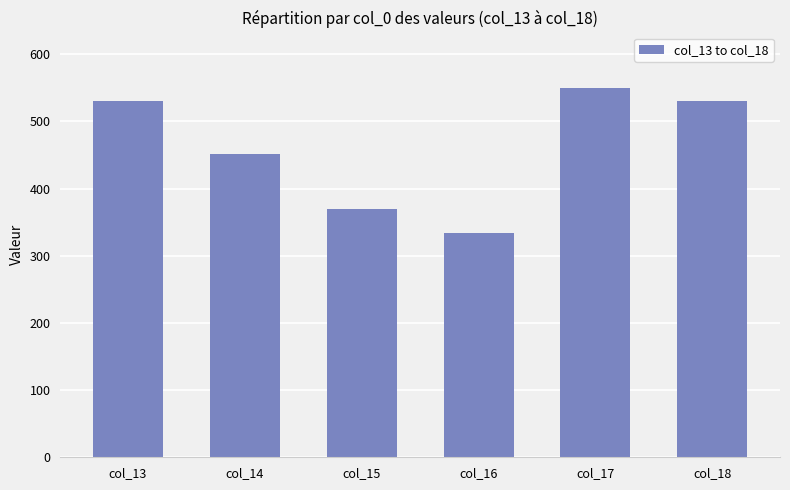

Between col_14 and col_16, which is larger?

col_14